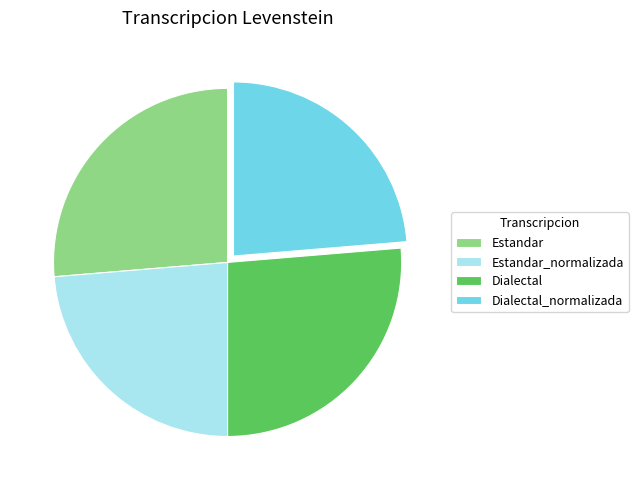

True or false: Estandar_normalizada accounts for 33% of the total.

False